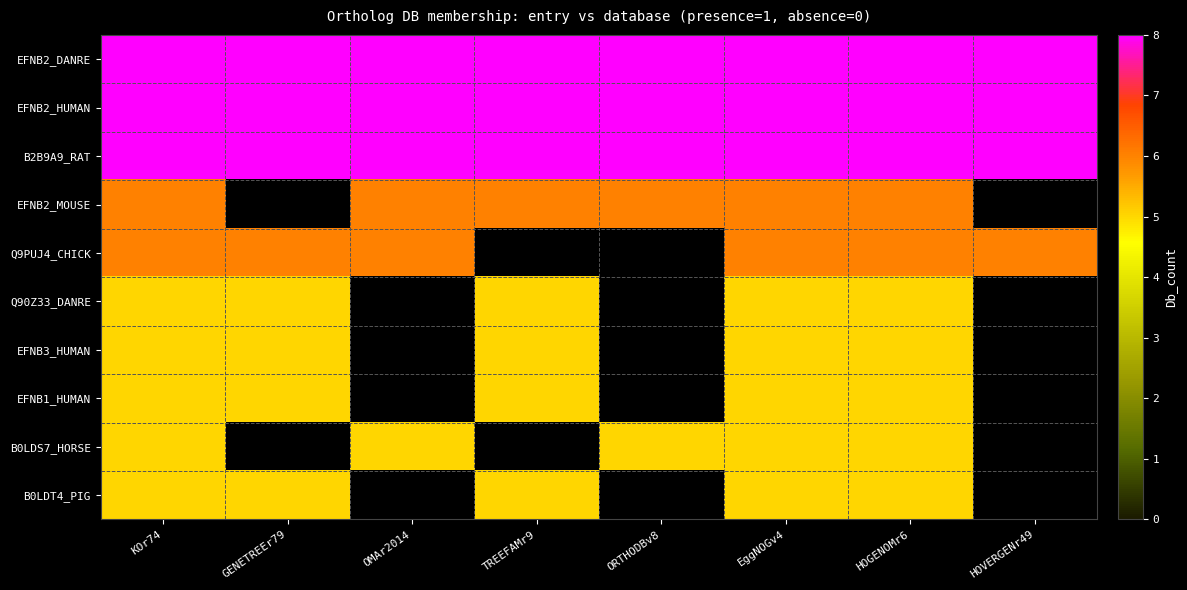

List the series in order of their peak value, highest first.

EFNB2_DANRE, EFNB2_HUMAN, B2B9A9_RAT, EFNB2_MOUSE, Q9PUJ4_CHICK, Q90Z33_DANRE, EFNB3_HUMAN, EFNB1_HUMAN, B0LDS7_HORSE, B0LDT4_PIG